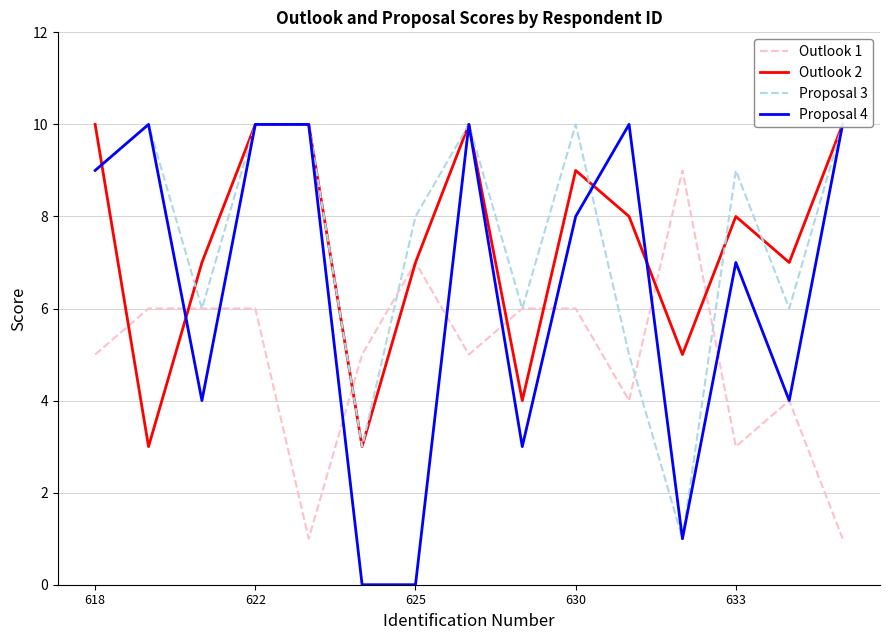

The Outlook 1 series shows 7 at 625. True or false?

True